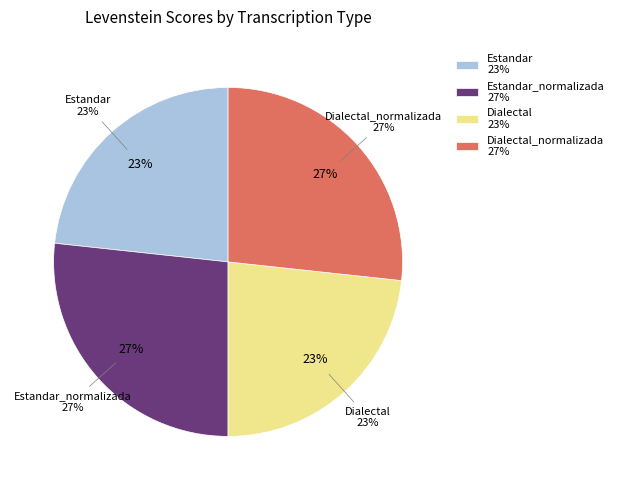

How many segments does this pie chart have?

4